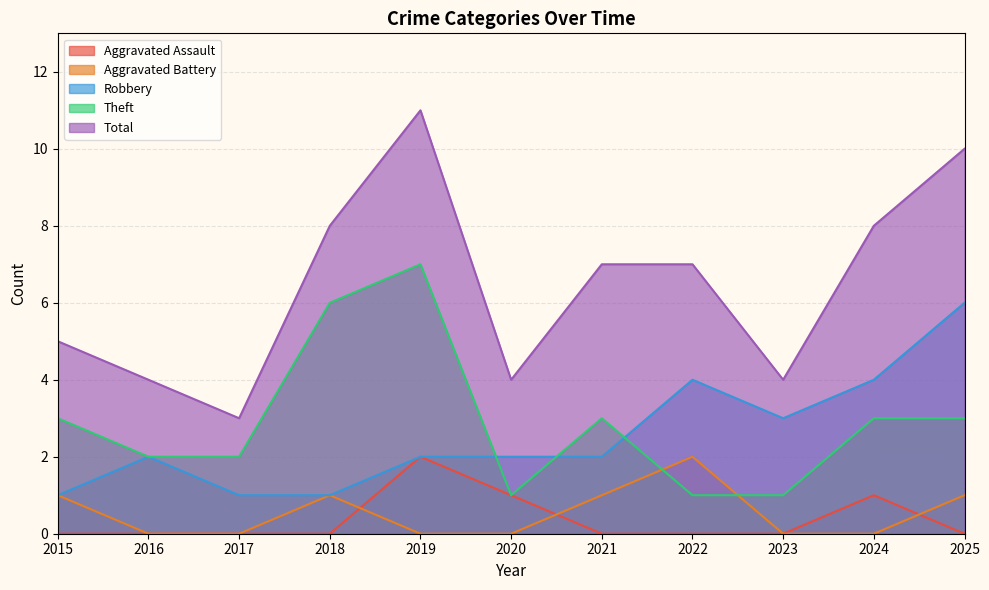

What is the total value across all series at 2021?

13